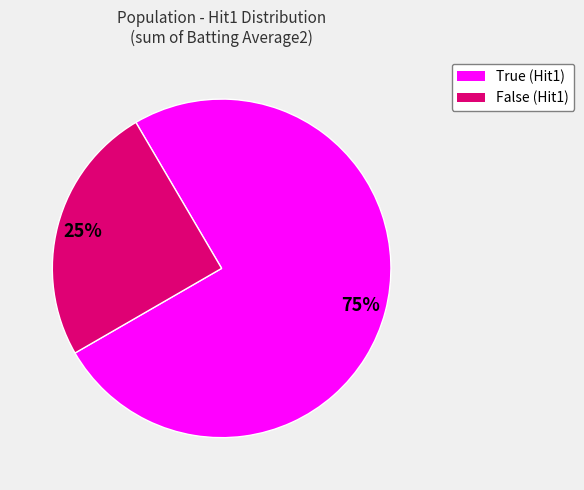

To the nearest percent, what is the average slice percentage?

50%